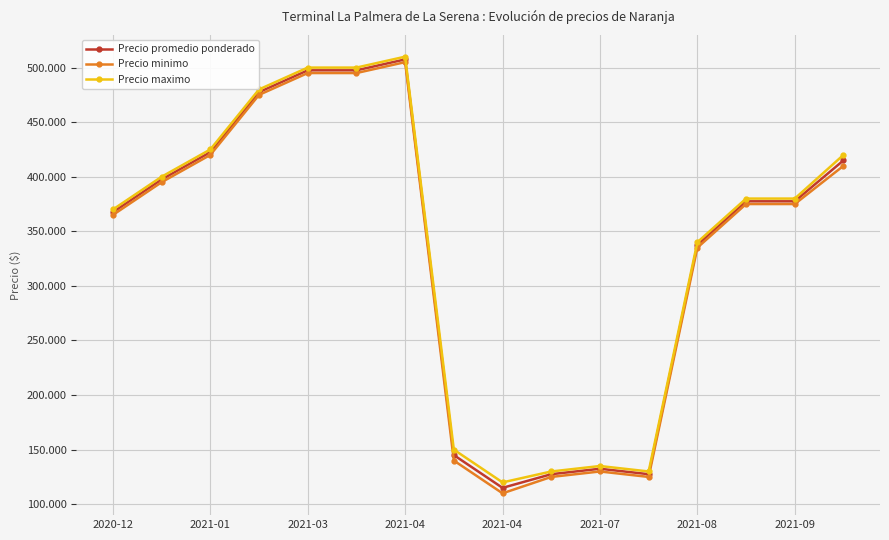

Is this an area chart (filled region under the line)?

No